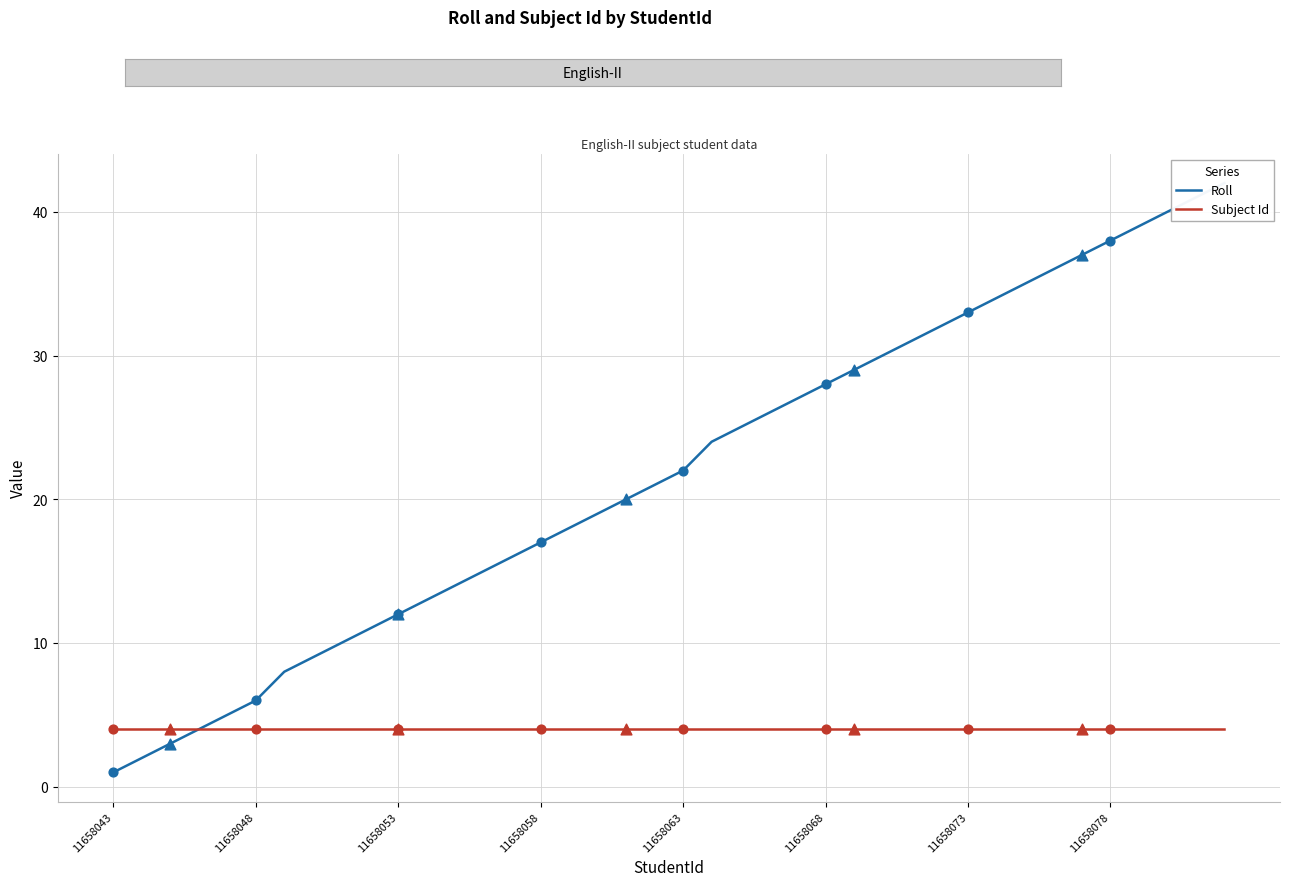

Is the value of Subject Id at 21 greater than the value of Roll at 11658058?

No